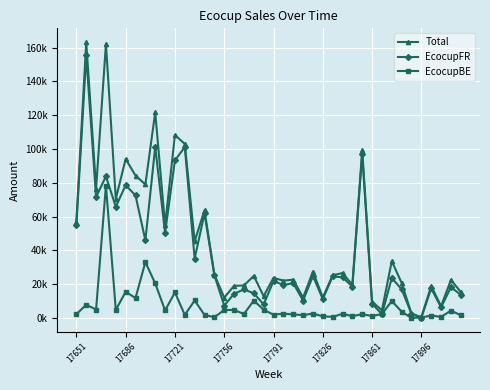

Is this an area chart (filled region under the line)?

No